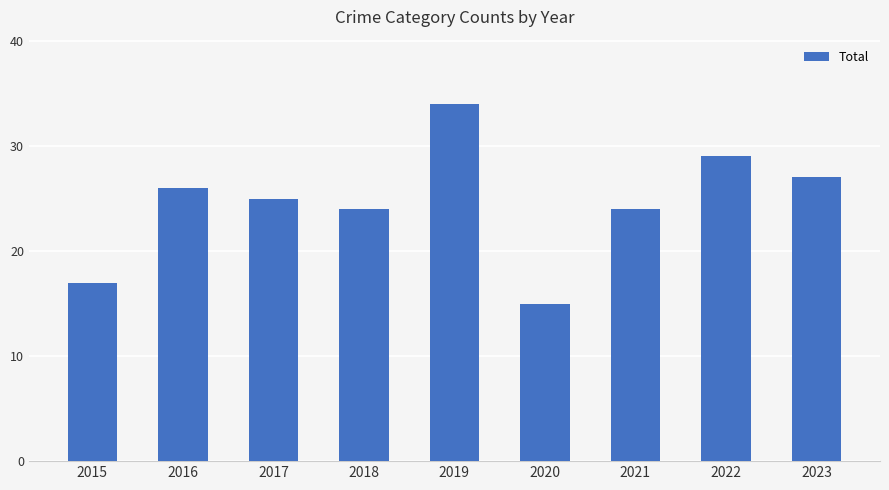

Reading left to right, transcribe all the data shown in this chart.

2015=17	2016=26	2017=25	2018=24	2019=34	2020=15	2021=24	2022=29	2023=27